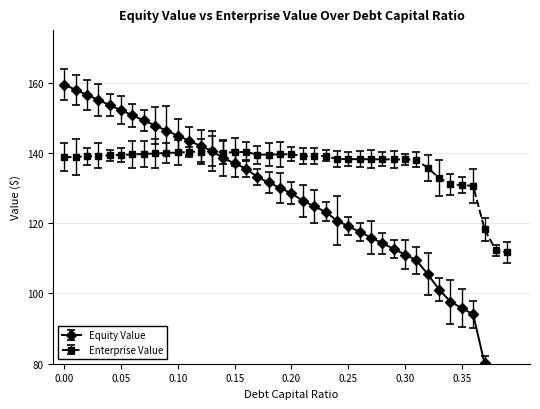

True or false: equity_value has more than 1 interior local peaks.

False